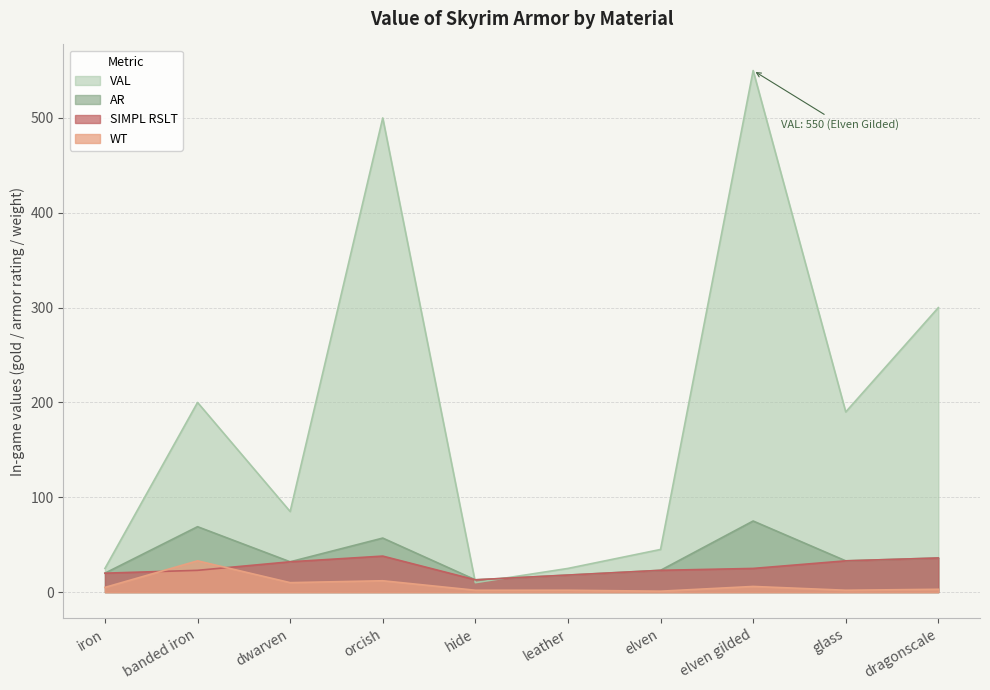

How many categories are shown in the chart?

10